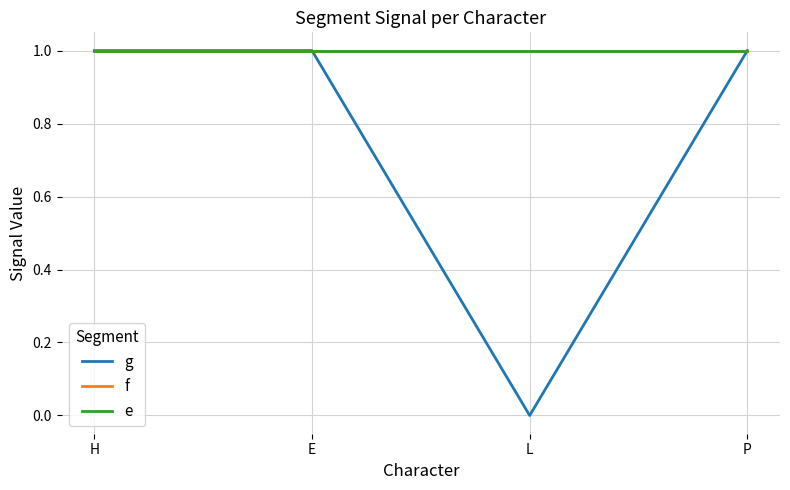

Is this an area chart (filled region under the line)?

No